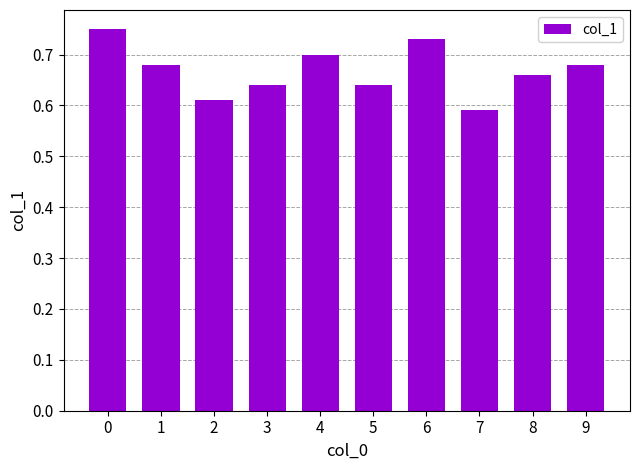

How many data points does each series have?

10